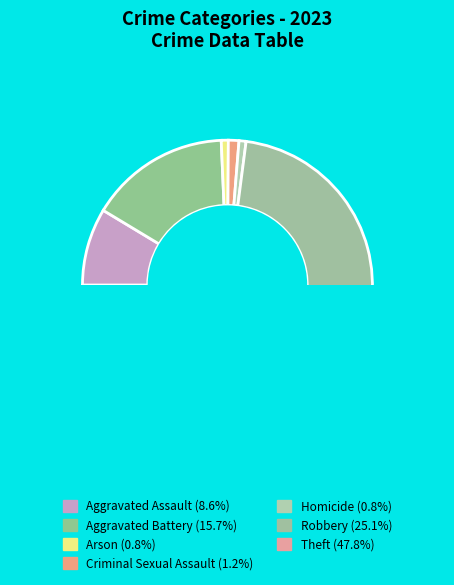

To the nearest percent, what is the average slice percentage?

14%